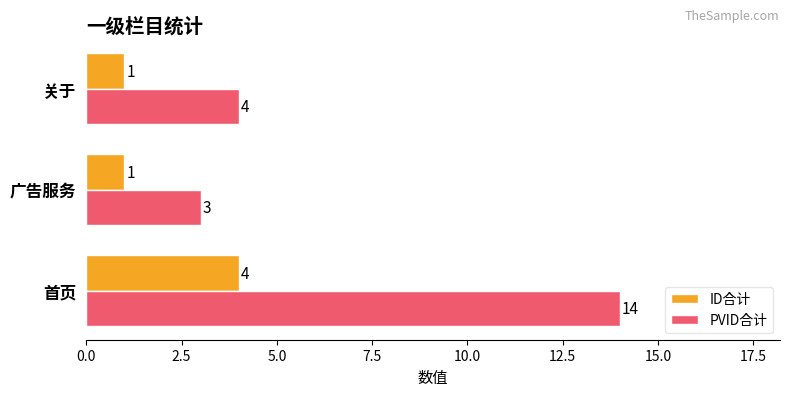

Rank the series by their maximum value, from lowest to highest.

ID合计, PVID合计